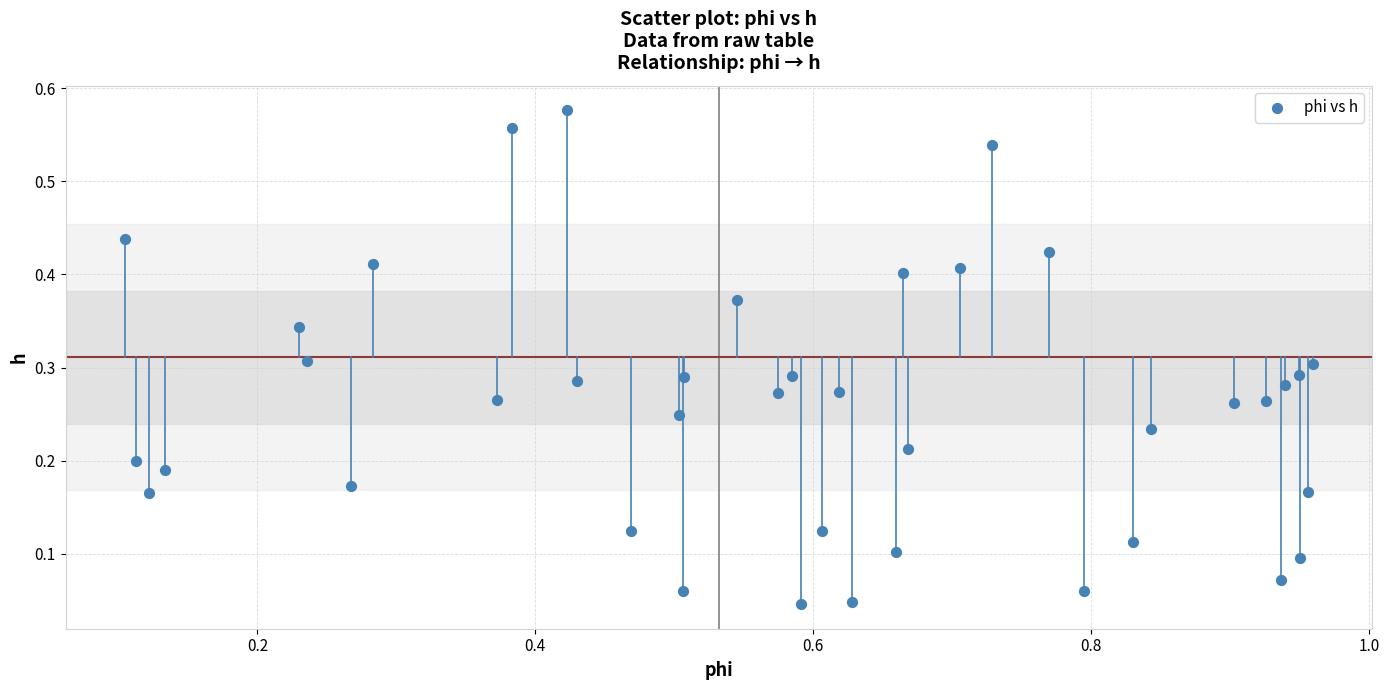

What is the range of X values (max minus min)?

0.9